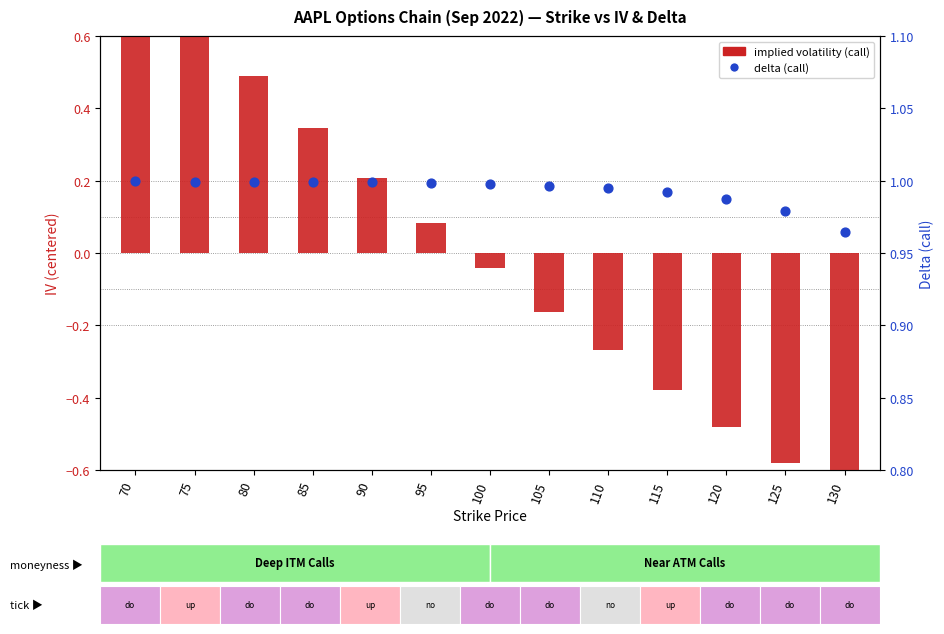

What is the total value across all series at 115?

0.6